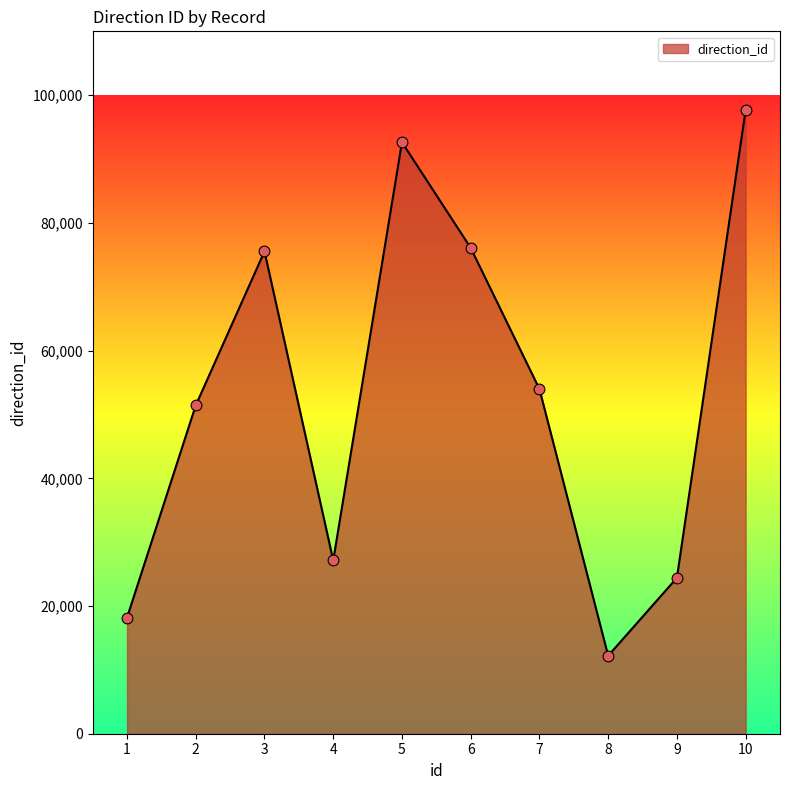

Approximately how many times larger is the value at 10 compared to 9?

4.0